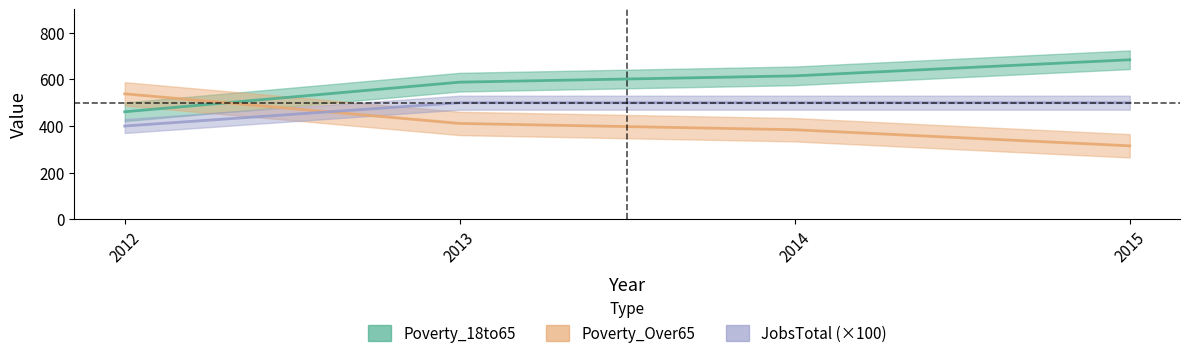

How many data points does each series have?

4